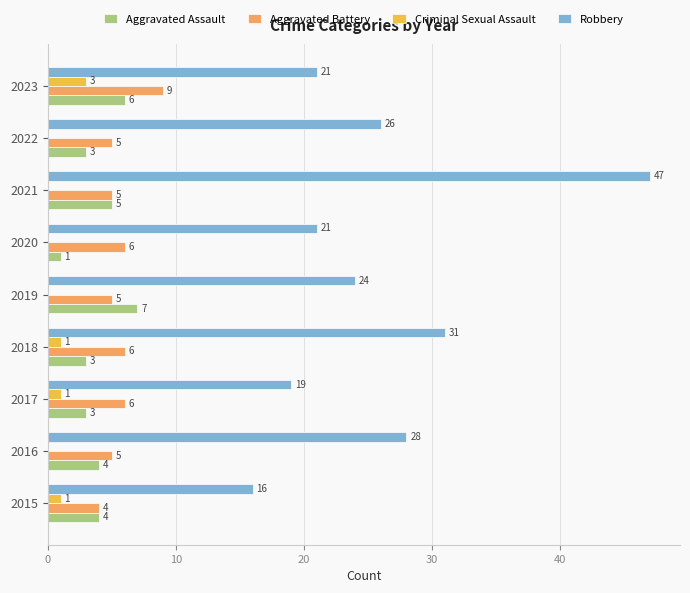

How many Criminal Sexual Assault values are between 0 and 1?

8